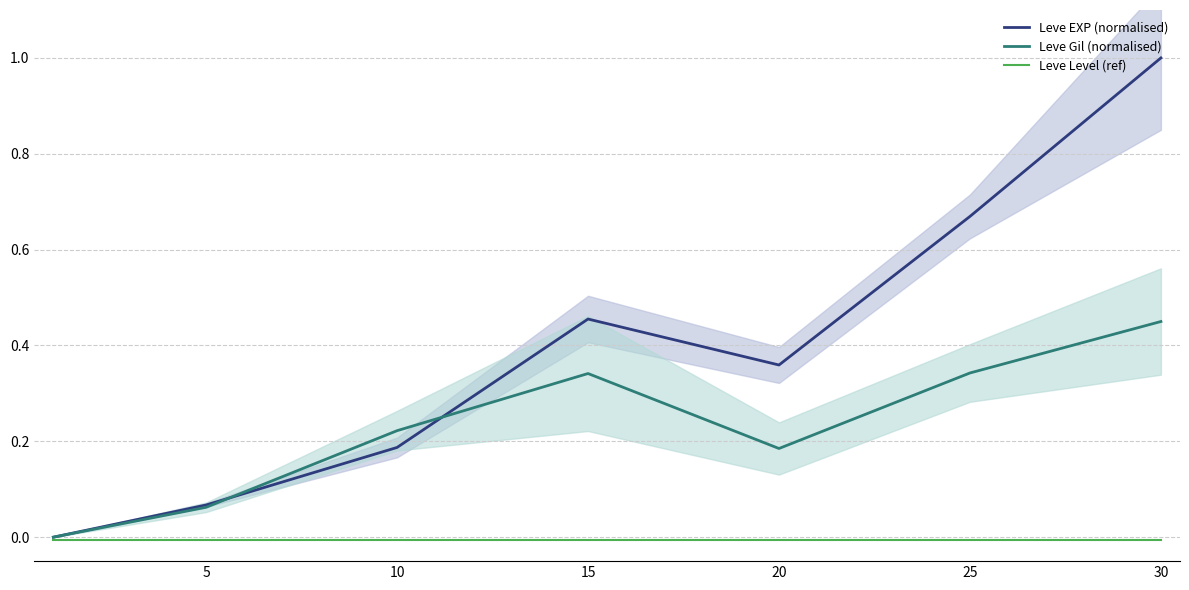

How many times do Leve EXP (normalised) and Leve Gil (normalised) cross each other?

2